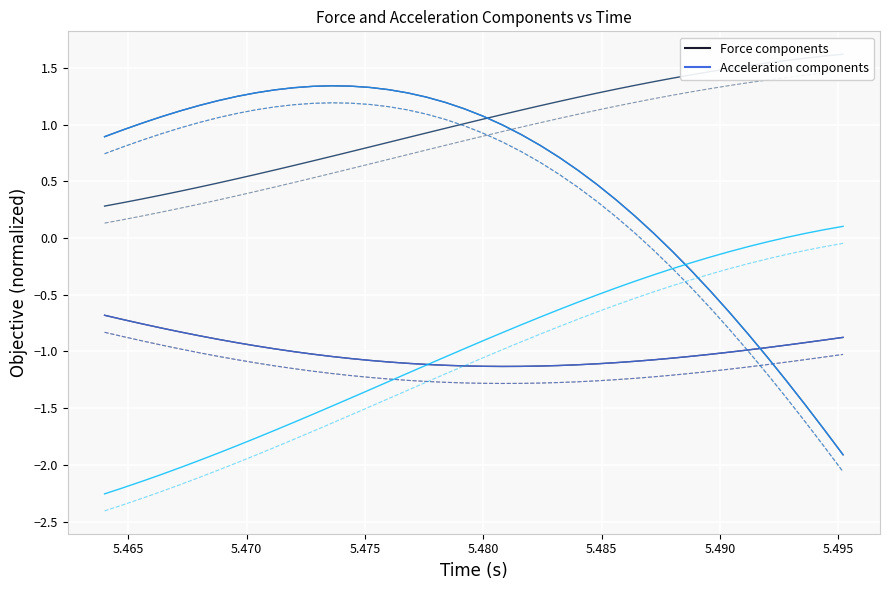

What is the difference between the maximum and minimum values in the Acceleration y (m/s^2) series?

3.3